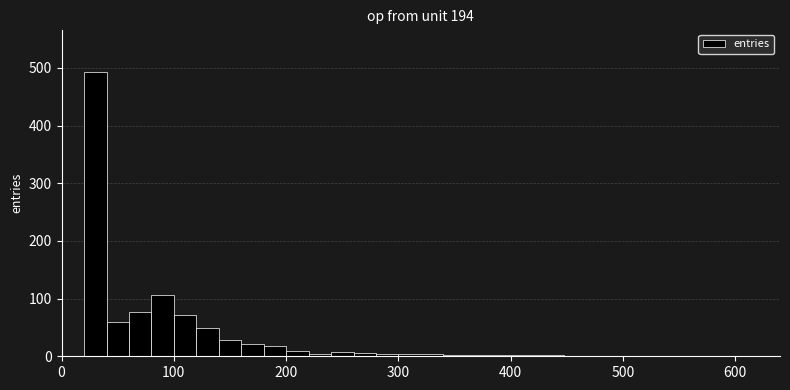

Around what value on the x-axis is the tallest bar? Give the approximate position of its centre, as read against the axis.

30